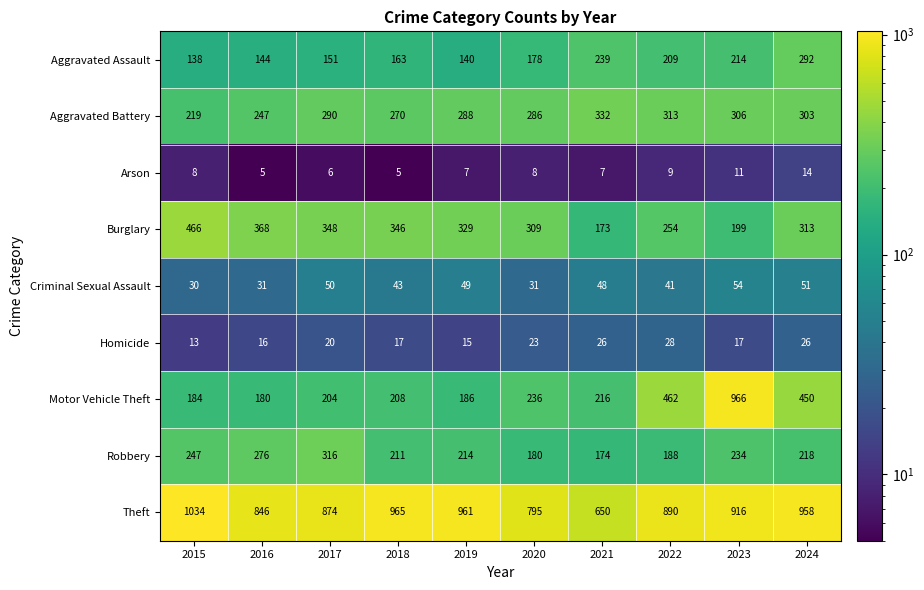

What is the total value across all series at 2023?

2917